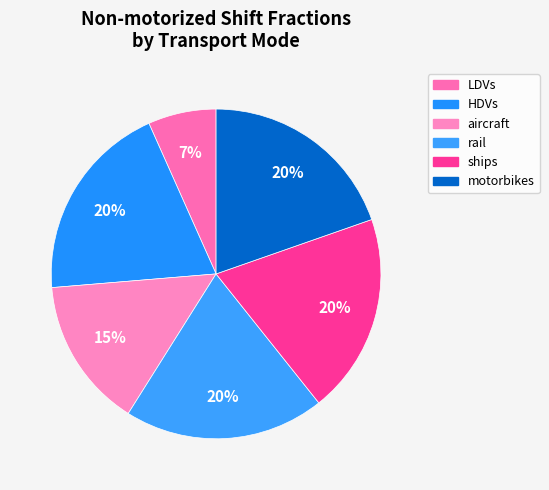

What is the smallest slice in the pie chart?

LDVs